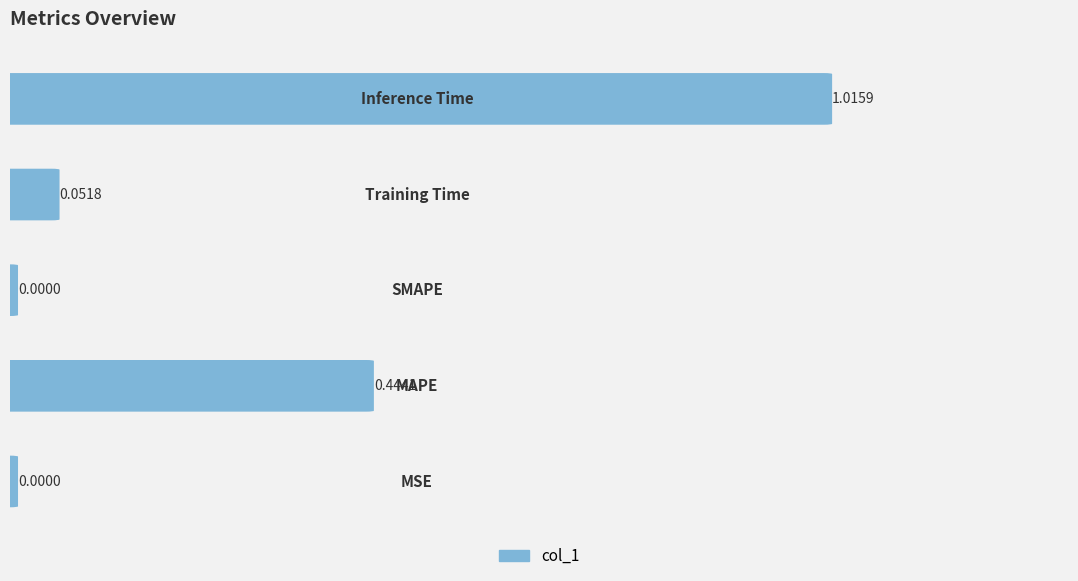

What is the greatest value displayed?

1.0